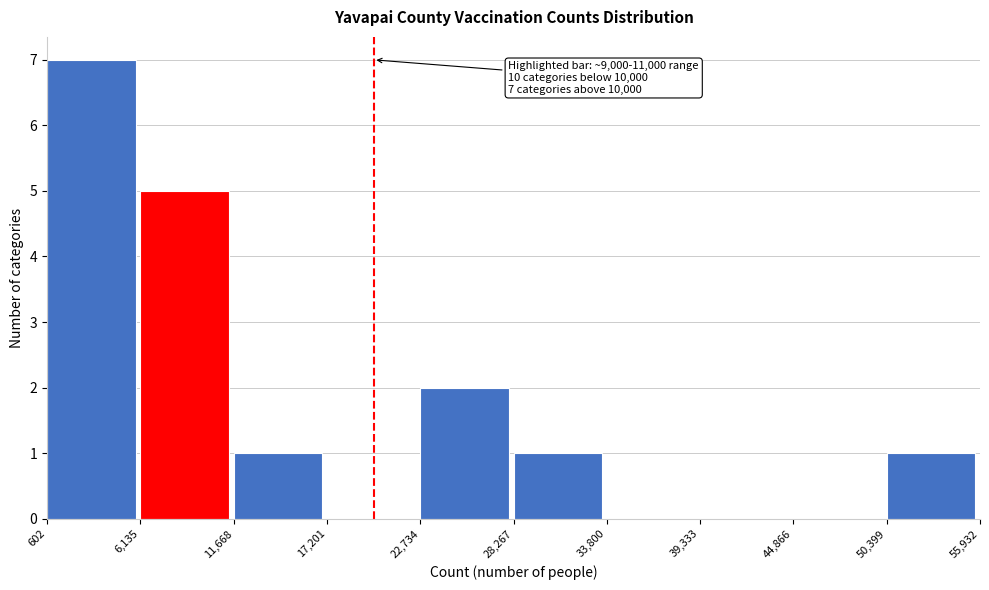

Which range on the x-axis has the tallest bar?

602 to 6,135